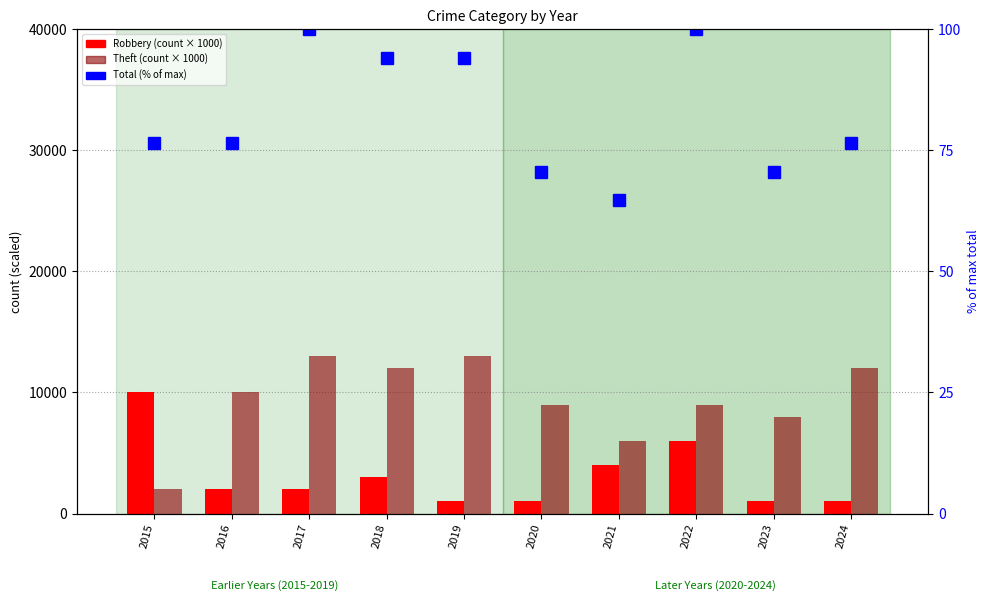

What is the difference between the second highest and second lowest values in the Total (% of max) series?

29.4